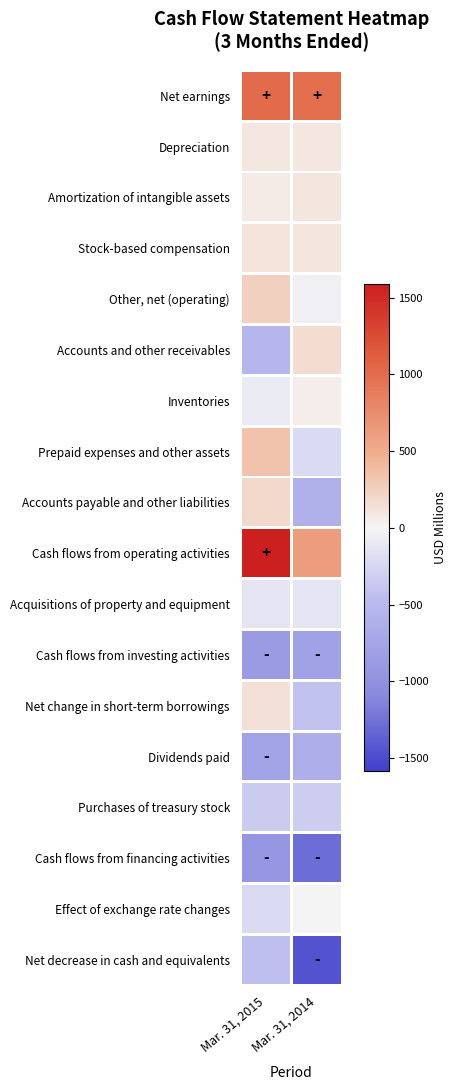

Which series has the widest spread of values?

Net decrease in cash and equivalents